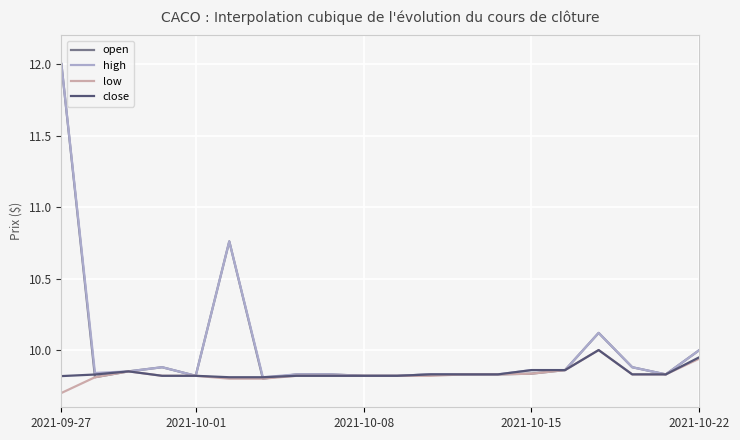

What is the maximum value shown in the chart?

12.0